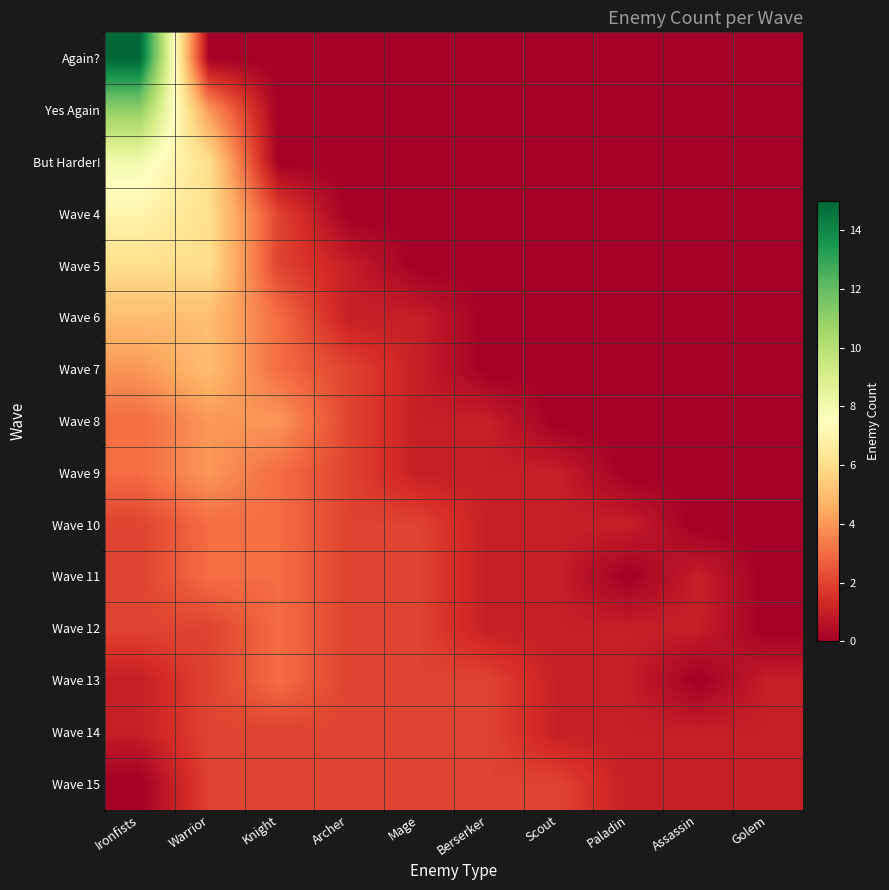

Reading left to right, what are all the values shown in this chart?

Again?: Ironfists=15	Warrior=0	Knight=0	Archer=0	Mage=0	Berserker=0	Scout=0	Paladin=0	Assassin=0	Golem=0
Yes Again: Ironfists=11	Warrior=4	Knight=0	Archer=0	Mage=0	Berserker=0	Scout=0	Paladin=0	Assassin=0	Golem=0
But Harder!: Ironfists=8	Warrior=6	Knight=0	Archer=0	Mage=0	Berserker=0	Scout=0	Paladin=0	Assassin=0	Golem=0
Wave 4: Ironfists=7	Warrior=6	Knight=2	Archer=0	Mage=0	Berserker=0	Scout=0	Paladin=0	Assassin=0	Golem=0
Wave 5: Ironfists=6	Warrior=6	Knight=2	Archer=1	Mage=0	Berserker=0	Scout=0	Paladin=0	Assassin=0	Golem=0
Wave 6: Ironfists=5	Warrior=5	Knight=3	Archer=1	Mage=1	Berserker=0	Scout=0	Paladin=0	Assassin=0	Golem=0
Wave 7: Ironfists=4	Warrior=5	Knight=3	Archer=2	Mage=1	Berserker=0	Scout=0	Paladin=0	Assassin=0	Golem=0
Wave 8: Ironfists=3	Warrior=4	Knight=4	Archer=2	Mage=1	Berserker=1	Scout=0	Paladin=0	Assassin=0	Golem=0
Wave 9: Ironfists=3	Warrior=4	Knight=3	Archer=2	Mage=1	Berserker=1	Scout=1	Paladin=0	Assassin=0	Golem=0
Wave 10: Ironfists=2	Warrior=3	Knight=3	Archer=2	Mage=2	Berserker=1	Scout=1	Paladin=1	Assassin=0	Golem=0
Wave 11: Ironfists=2	Warrior=3	Knight=3	Archer=2	Mage=2	Berserker=1	Scout=1	Paladin=0	Assassin=1	Golem=0
Wave 12: Ironfists=2	Warrior=2	Knight=3	Archer=2	Mage=2	Berserker=1	Scout=1	Paladin=1	Assassin=1	Golem=0
Wave 13: Ironfists=1	Warrior=2	Knight=3	Archer=2	Mage=2	Berserker=2	Scout=1	Paladin=1	Assassin=0	Golem=1
Wave 14: Ironfists=1	Warrior=2	Knight=2	Archer=2	Mage=2	Berserker=2	Scout=1	Paladin=1	Assassin=1	Golem=1
Wave 15: Ironfists=0	Warrior=2	Knight=2	Archer=2	Mage=2	Berserker=2	Scout=2	Paladin=1	Assassin=1	Golem=1